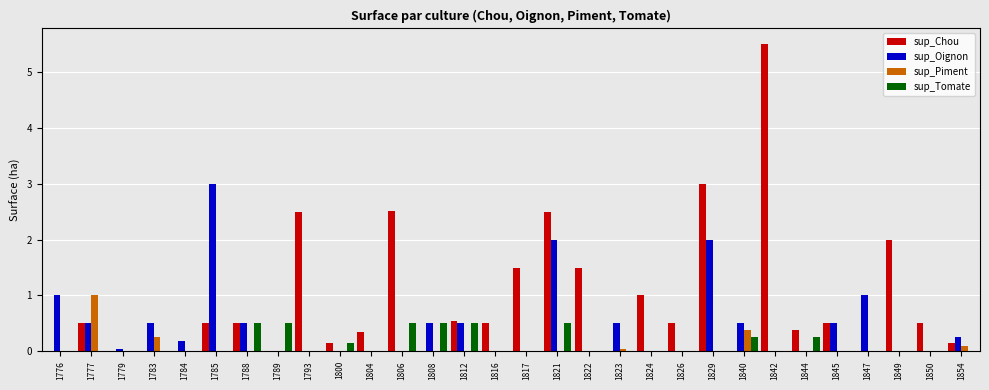

Which series changed the most between 1788 and 1793?

sup_Chou